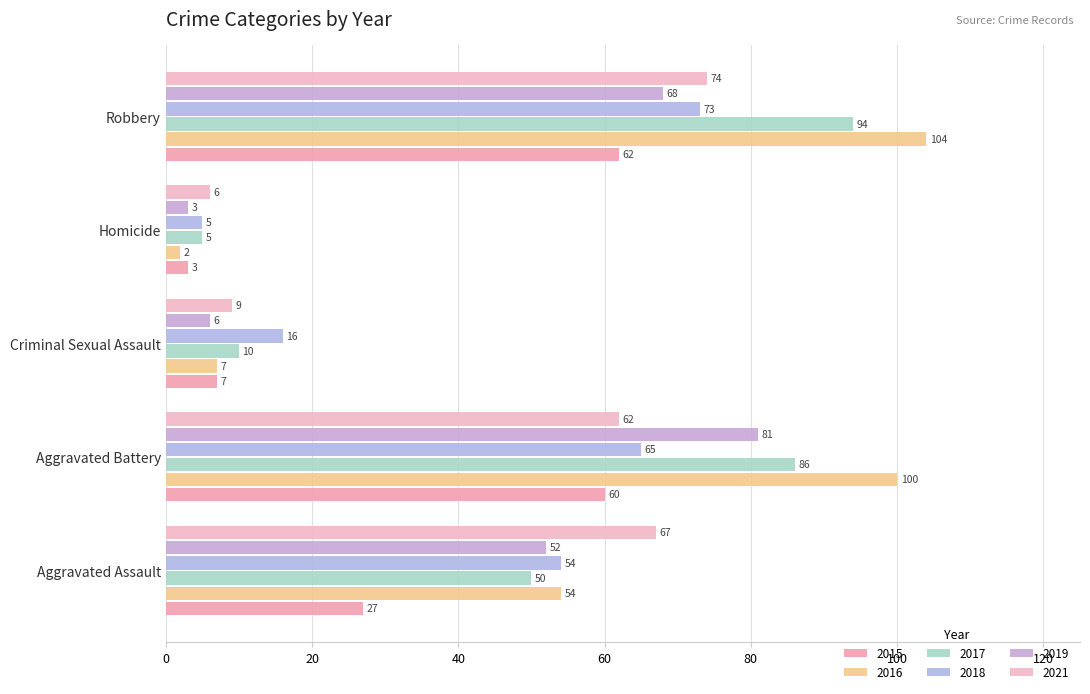

What is the sum of all 2015 values?

159